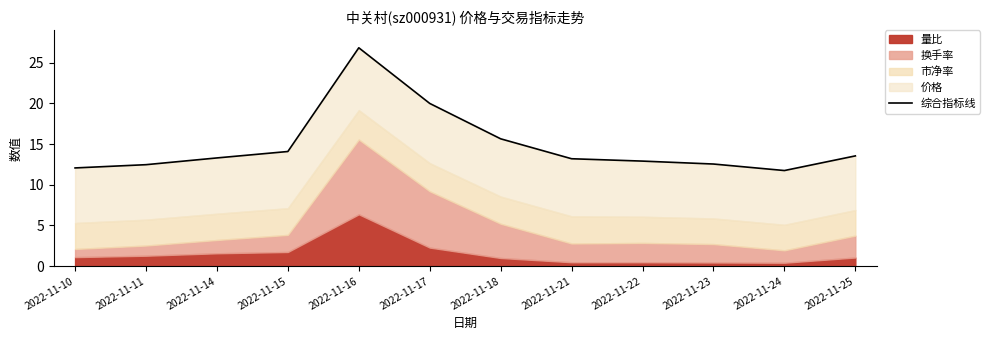

Rank the categories by value from highest to lowest.

2022-11-16, 2022-11-17, 2022-11-18, 2022-11-15, 2022-11-25, 2022-11-14, 2022-11-21, 2022-11-22, 2022-11-23, 2022-11-11, 2022-11-10, 2022-11-24